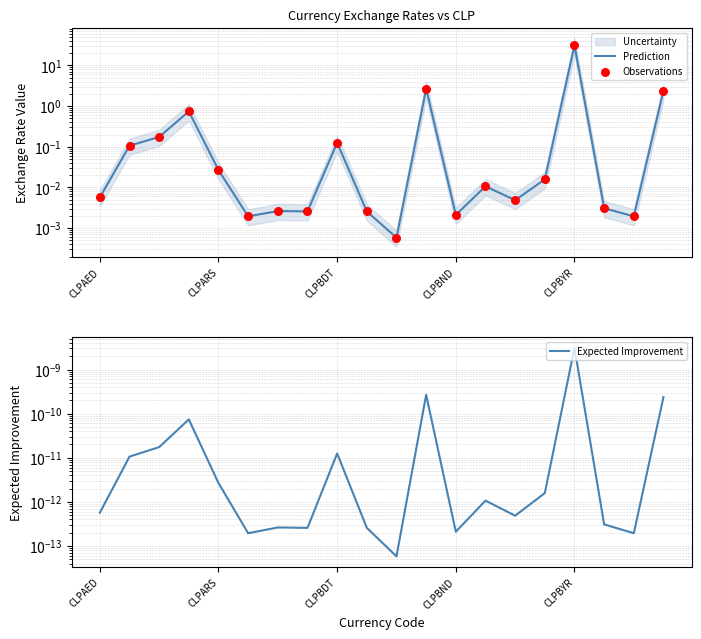

Which series has the largest total across all categories?

Prediction